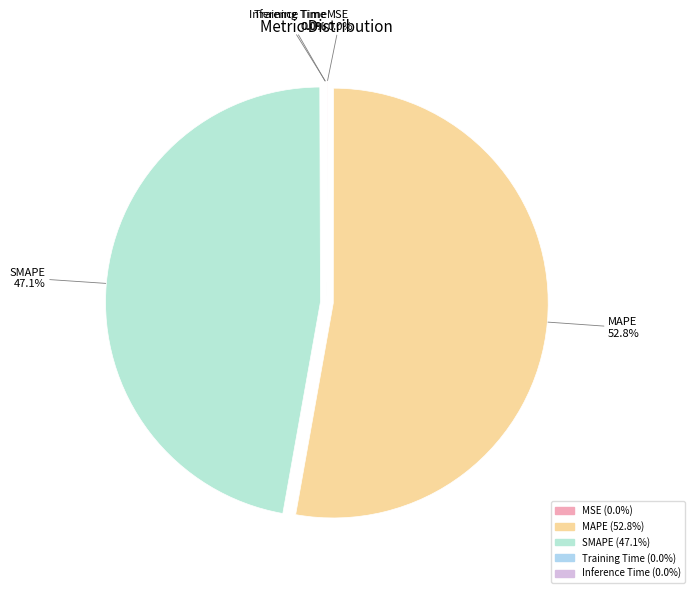

To the nearest percent, what portion does MAPE represent?

53%